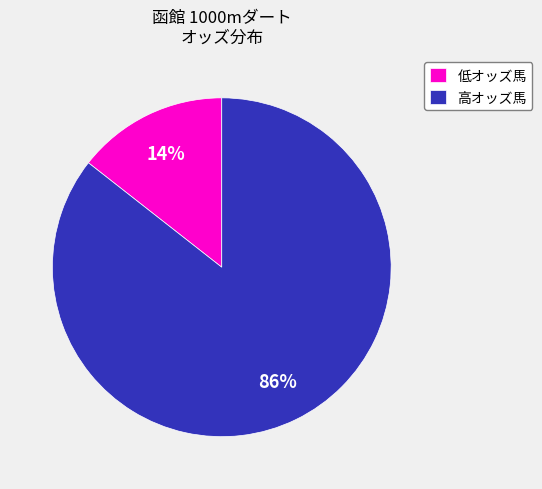

What is the smallest slice in the pie chart?

低オッズ馬